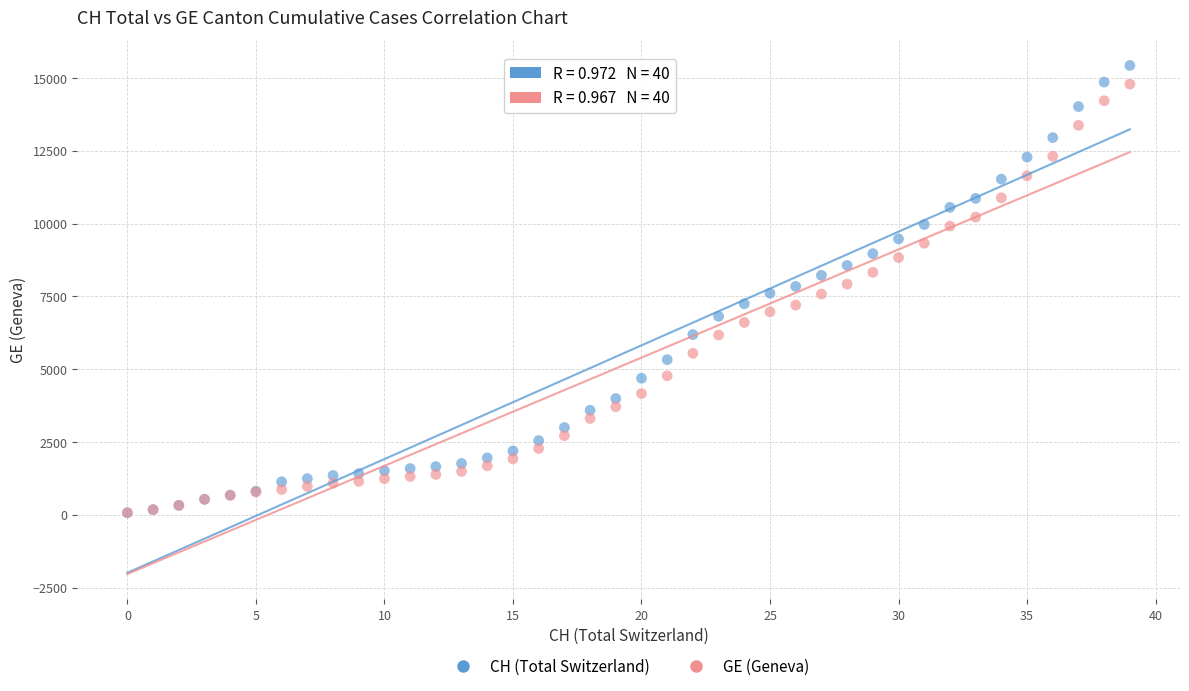

What are all the series names shown in the legend?

CH (Total Switzerland), GE (Geneva)